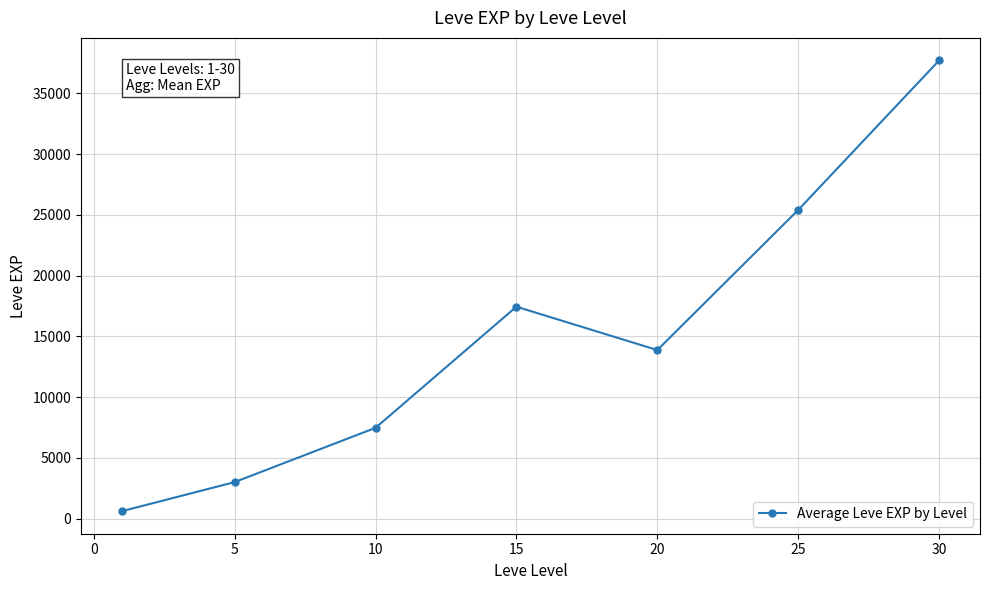

Reading left to right, transcribe all the data shown in this chart.

615.0	3008.3	7475.0	17445.0	13876.7	25410.0	37715.0